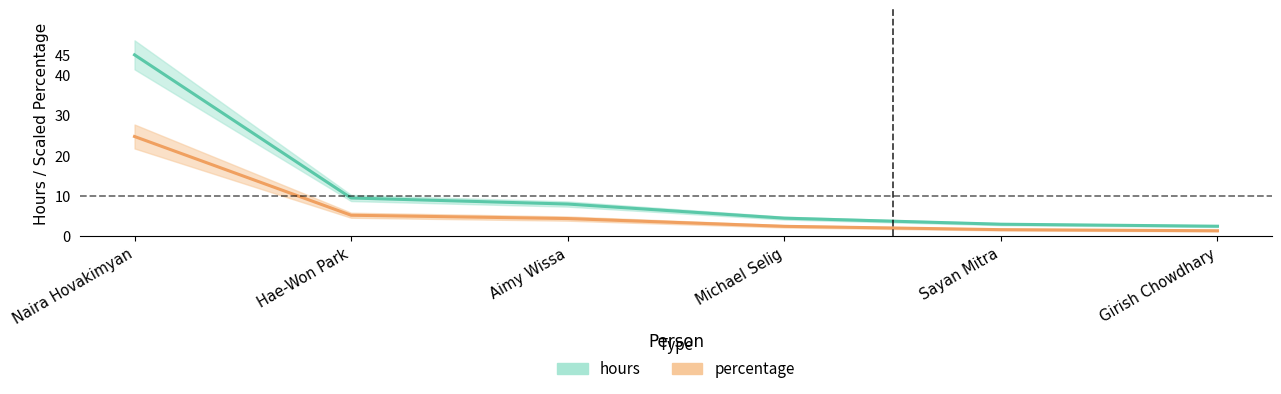

The value of hours at Hae-Won Park is 2.7. True or false?

False